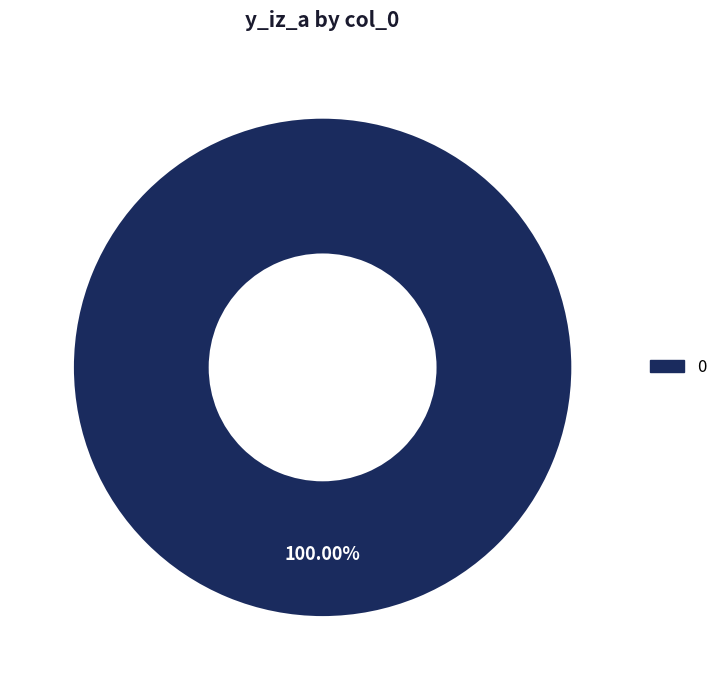

Does any single category account for the majority?

Yes